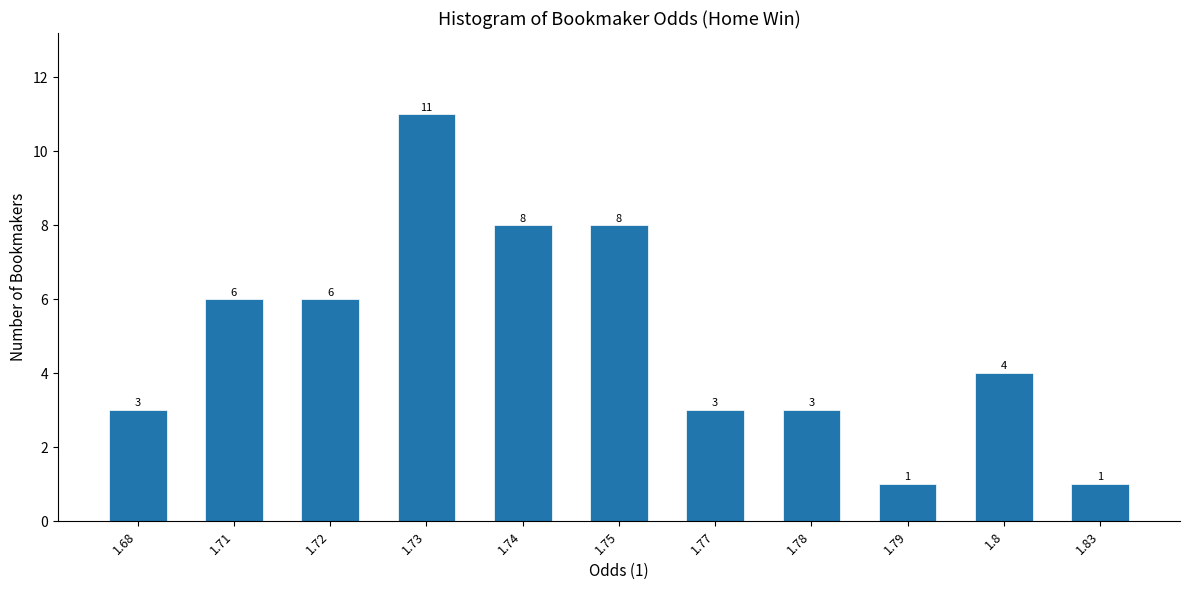

Reading right to left, what are all the values shown in this chart?

1.83=1	1.8=4	1.79=1	1.78=3	1.77=3	1.75=8	1.74=8	1.73=11	1.72=6	1.71=6	1.68=3